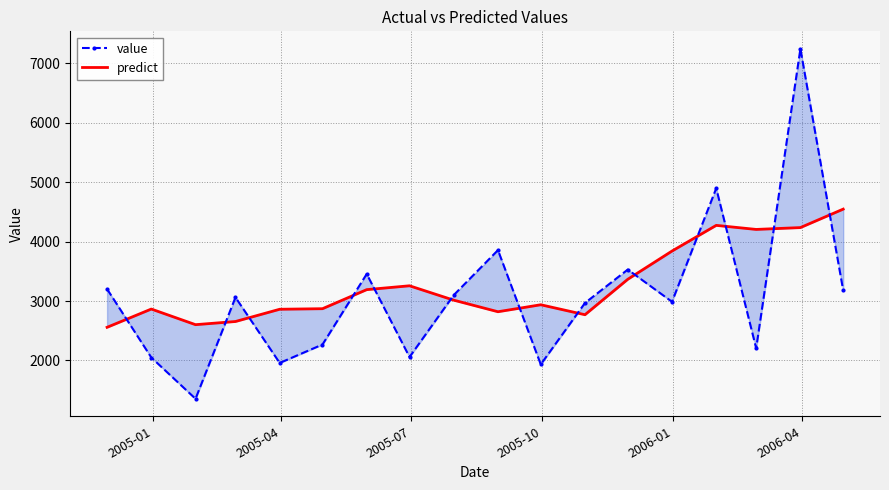

How many values in the predict series exceed 3014?

9